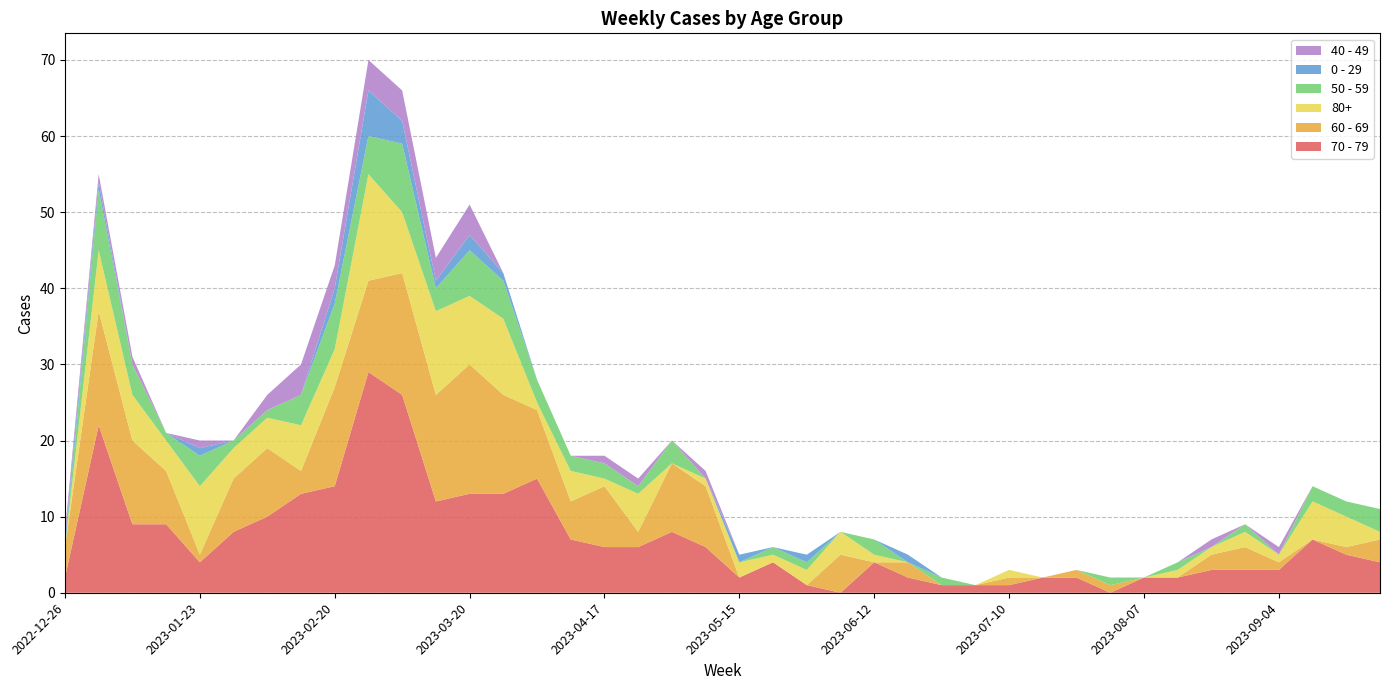

Reading left to right, list all the values displayed in this chart.

70 - 79: 2022-12-26=2	2023-01-02=22	2023-01-09=9	2023-01-16=9	2023-01-23=4	2023-01-30=8	2023-02-06=10	2023-02-13=13	2023-02-20=14	2023-02-27=29	2023-03-06=26	2023-03-13=12	2023-03-20=13	2023-03-27=13	2023-04-03=15	2023-04-10=7	2023-04-17=6	2023-04-24=6	2023-05-01=8	2023-05-08=6	2023-05-15=2	2023-05-22=4	2023-05-29=1	2023-06-05=0	2023-06-12=4	2023-06-19=2	2023-06-26=1	2023-07-03=1	2023-07-10=1	2023-07-17=2	2023-07-24=2	2023-07-31=0	2023-08-07=2	2023-08-14=2	2023-08-21=3	2023-08-28=3	2023-09-04=3	2023-09-11=7	2023-09-18=5	2023-09-25=4
60 - 69: 2022-12-26=4	2023-01-02=15	2023-01-09=11	2023-01-16=7	2023-01-23=1	2023-01-30=7	2023-02-06=9	2023-02-13=3	2023-02-20=13	2023-02-27=12	2023-03-06=16	2023-03-13=14	2023-03-20=17	2023-03-27=13	2023-04-03=9	2023-04-10=5	2023-04-17=8	2023-04-24=2	2023-05-01=9	2023-05-08=8	2023-05-15=0	2023-05-22=0	2023-05-29=0	2023-06-05=5	2023-06-12=0	2023-06-19=2	2023-06-26=0	2023-07-03=0	2023-07-10=1	2023-07-17=0	2023-07-24=1	2023-07-31=1	2023-08-07=0	2023-08-14=0	2023-08-21=2	2023-08-28=3	2023-09-04=1	2023-09-11=0	2023-09-18=1	2023-09-25=3
80+: 2022-12-26=0	2023-01-02=8	2023-01-09=6	2023-01-16=4	2023-01-23=9	2023-01-30=4	2023-02-06=4	2023-02-13=6	2023-02-20=5	2023-02-27=14	2023-03-06=8	2023-03-13=11	2023-03-20=9	2023-03-27=10	2023-04-03=1	2023-04-10=4	2023-04-17=1	2023-04-24=5	2023-05-01=0	2023-05-08=1	2023-05-15=2	2023-05-22=1	2023-05-29=2	2023-06-05=3	2023-06-12=1	2023-06-19=0	2023-06-26=0	2023-07-03=0	2023-07-10=1	2023-07-17=0	2023-07-24=0	2023-07-31=0	2023-08-07=0	2023-08-14=1	2023-08-21=1	2023-08-28=2	2023-09-04=1	2023-09-11=5	2023-09-18=4	2023-09-25=1
50 - 59: 2022-12-26=0	2023-01-02=8	2023-01-09=4	2023-01-16=1	2023-01-23=4	2023-01-30=1	2023-02-06=1	2023-02-13=4	2023-02-20=6	2023-02-27=5	2023-03-06=9	2023-03-13=3	2023-03-20=6	2023-03-27=5	2023-04-03=3	2023-04-10=2	2023-04-17=2	2023-04-24=1	2023-05-01=3	2023-05-08=0	2023-05-15=0	2023-05-22=1	2023-05-29=1	2023-06-05=0	2023-06-12=2	2023-06-19=0	2023-06-26=1	2023-07-03=0	2023-07-10=0	2023-07-17=0	2023-07-24=0	2023-07-31=1	2023-08-07=0	2023-08-14=1	2023-08-21=0	2023-08-28=1	2023-09-04=0	2023-09-11=2	2023-09-18=2	2023-09-25=3
0 - 29: 2022-12-26=1	2023-01-02=1	2023-01-09=0	2023-01-16=0	2023-01-23=1	2023-01-30=0	2023-02-06=0	2023-02-13=0	2023-02-20=2	2023-02-27=6	2023-03-06=3	2023-03-13=1	2023-03-20=2	2023-03-27=1	2023-04-03=0	2023-04-10=0	2023-04-17=0	2023-04-24=0	2023-05-01=0	2023-05-08=0	2023-05-15=1	2023-05-22=0	2023-05-29=1	2023-06-05=0	2023-06-12=0	2023-06-19=1	2023-06-26=0	2023-07-03=0	2023-07-10=0	2023-07-17=0	2023-07-24=0	2023-07-31=0	2023-08-07=0	2023-08-14=0	2023-08-21=0	2023-08-28=0	2023-09-04=0	2023-09-11=0	2023-09-18=0	2023-09-25=0
40 - 49: 2022-12-26=1	2023-01-02=1	2023-01-09=1	2023-01-16=0	2023-01-23=1	2023-01-30=0	2023-02-06=2	2023-02-13=4	2023-02-20=3	2023-02-27=4	2023-03-06=4	2023-03-13=3	2023-03-20=4	2023-03-27=0	2023-04-03=0	2023-04-10=0	2023-04-17=1	2023-04-24=1	2023-05-01=0	2023-05-08=1	2023-05-15=0	2023-05-22=0	2023-05-29=0	2023-06-05=0	2023-06-12=0	2023-06-19=0	2023-06-26=0	2023-07-03=0	2023-07-10=0	2023-07-17=0	2023-07-24=0	2023-07-31=0	2023-08-07=0	2023-08-14=0	2023-08-21=1	2023-08-28=0	2023-09-04=1	2023-09-11=0	2023-09-18=0	2023-09-25=0